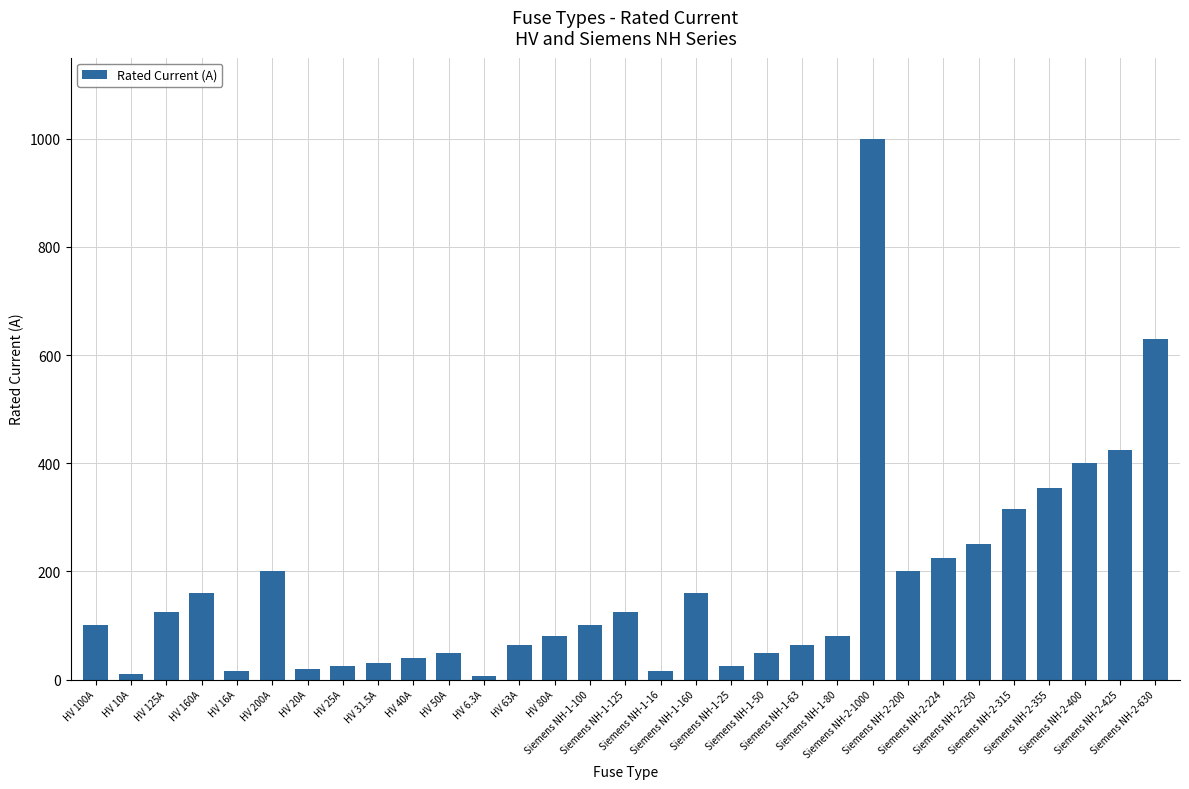

Where is the data nearest to the value 503?

Siemens NH-2-425